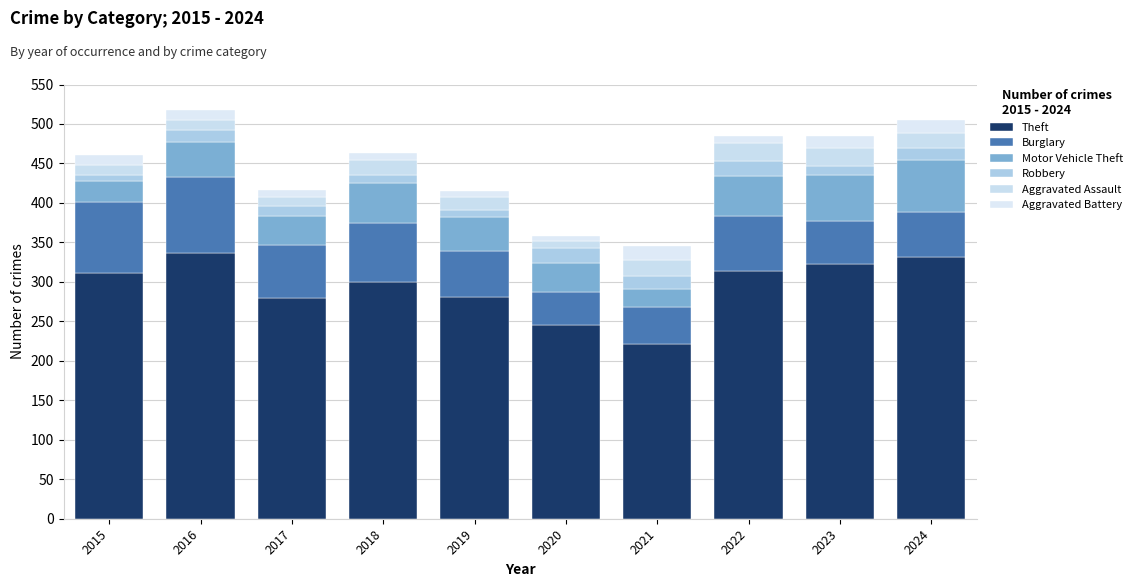

List the labels in order of Burglary value, smallest first.

2020, 2021, 2023, 2024, 2019, 2017, 2022, 2018, 2015, 2016